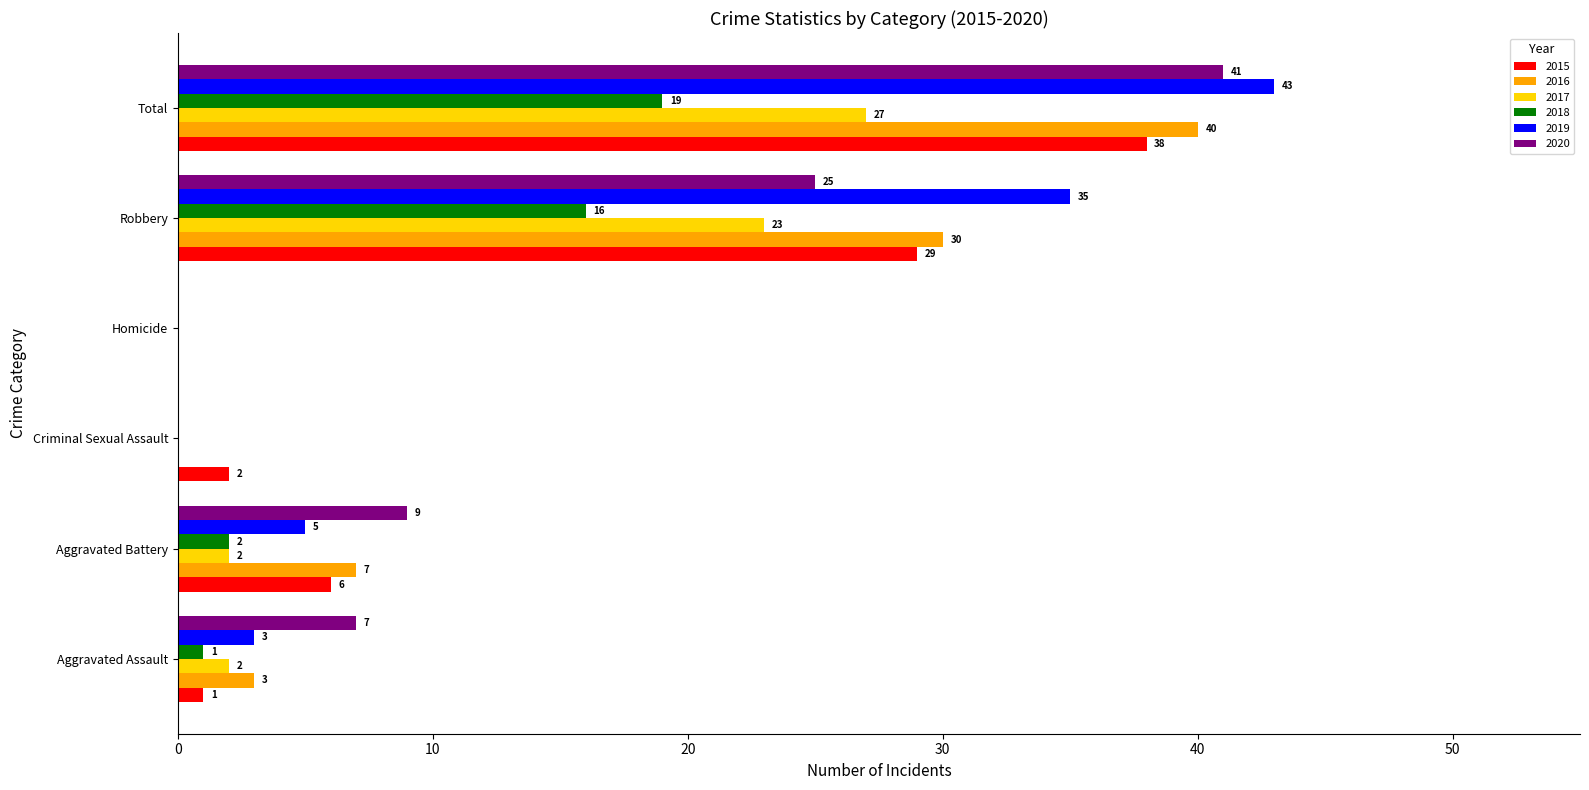

What are all the series names shown in the legend?

2015, 2016, 2017, 2018, 2019, 2020